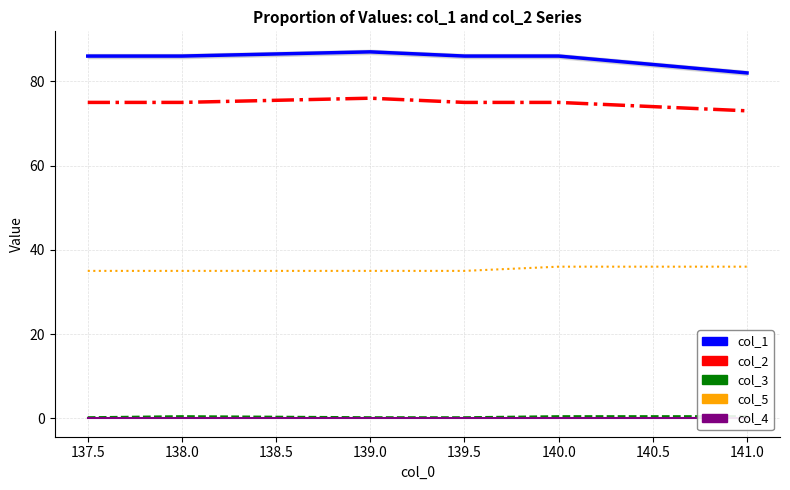

Which series changed the most between 138.0 and 141.0?

col_1